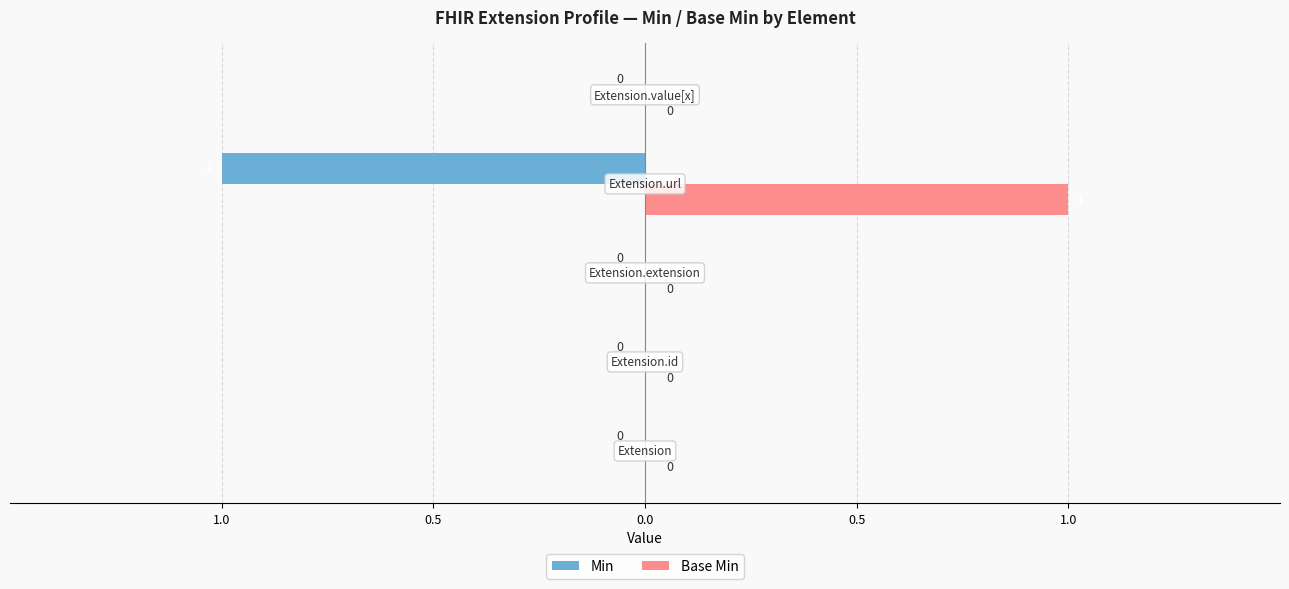

What are all the series names shown in the legend?

Min, Base Min